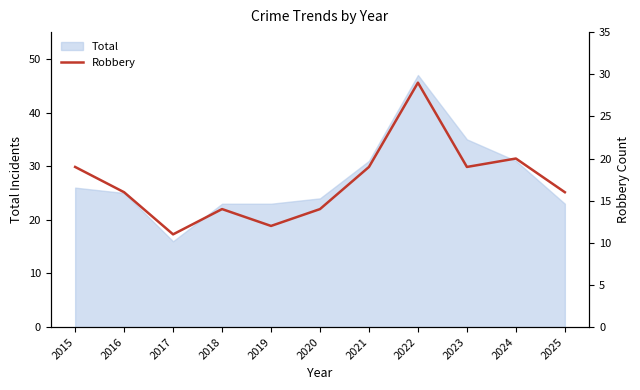

Rank the categories by value from lowest to highest.

2017, 2019, 2018, 2020, 2016, 2025, 2015, 2021, 2023, 2024, 2022